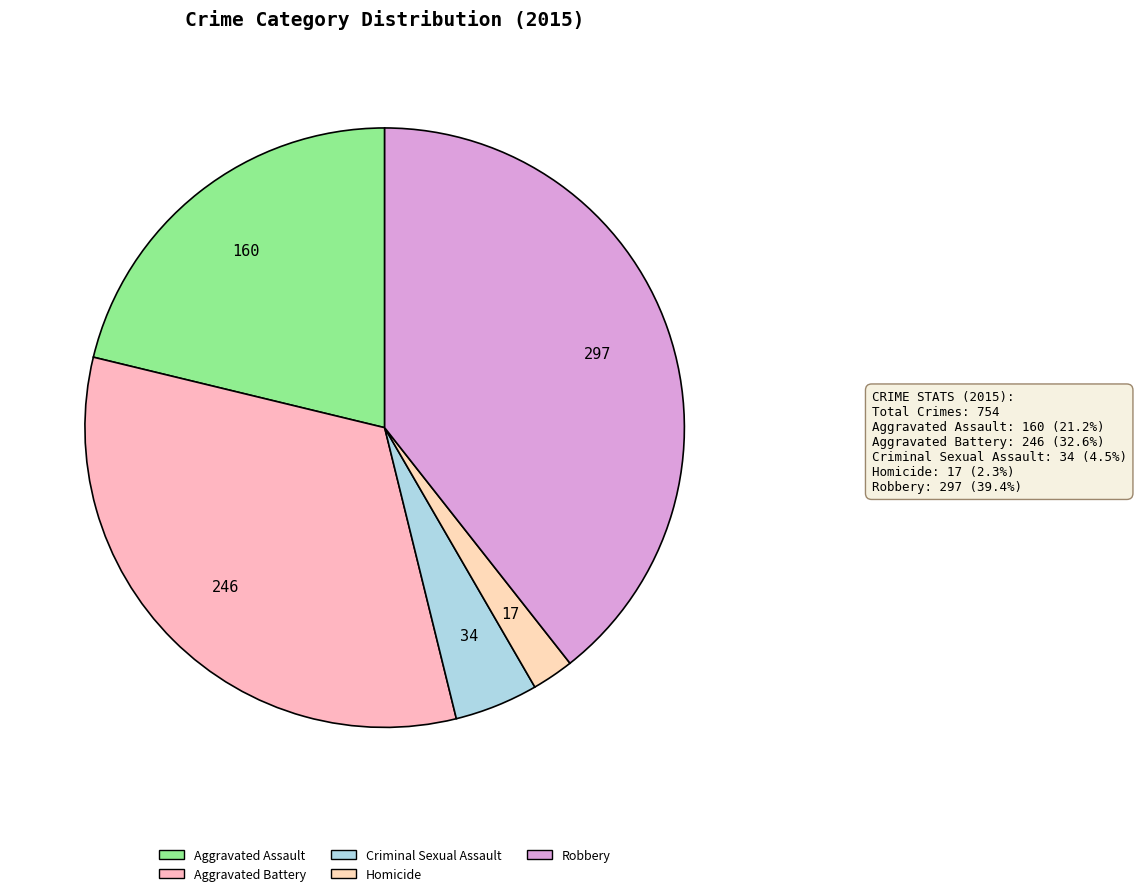

How many segments does this pie chart have?

5